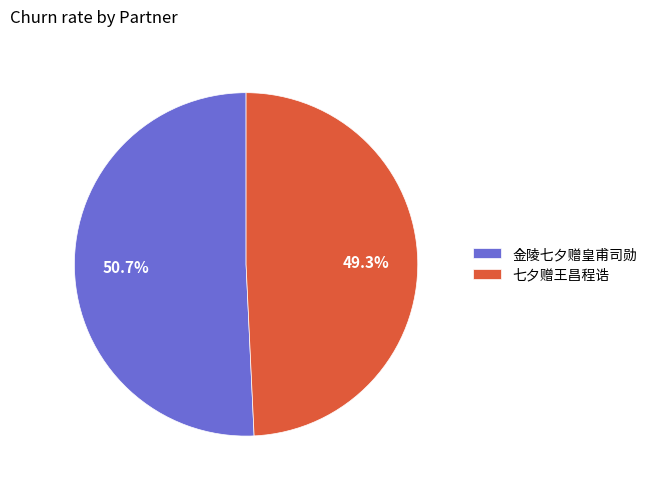

Rank the categories by value from highest to lowest.

金陵七夕赠皇甫司勋, 七夕赠王昌程诰